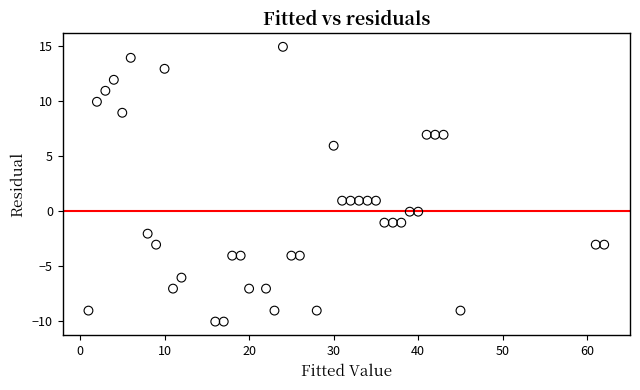

What is the range of X values (max minus min)?

61.0